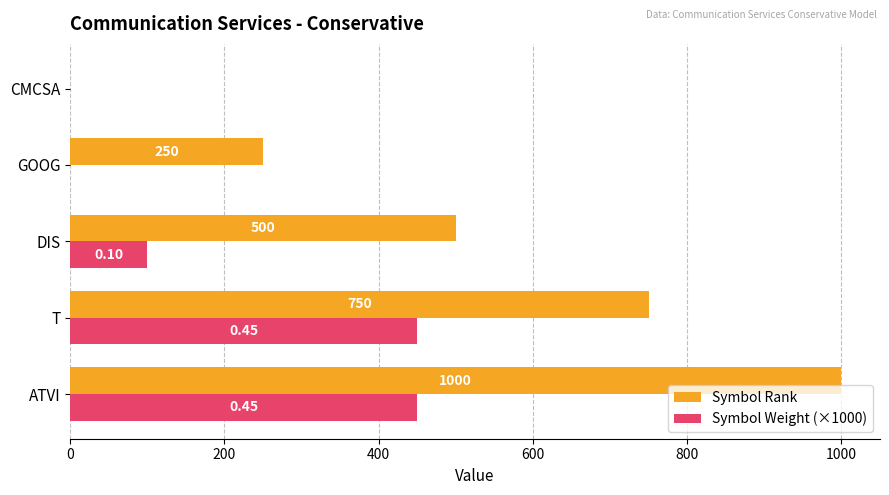

What are all the series names shown in the legend?

Symbol Rank, Symbol Weight (×1000)